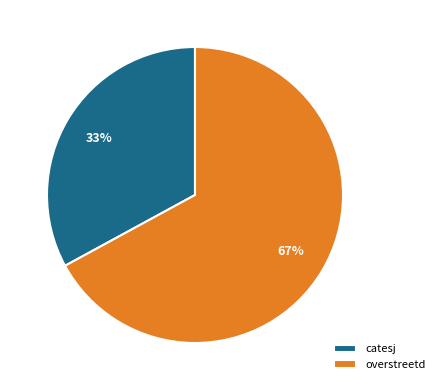

To the nearest percent, what is the average slice percentage?

50%